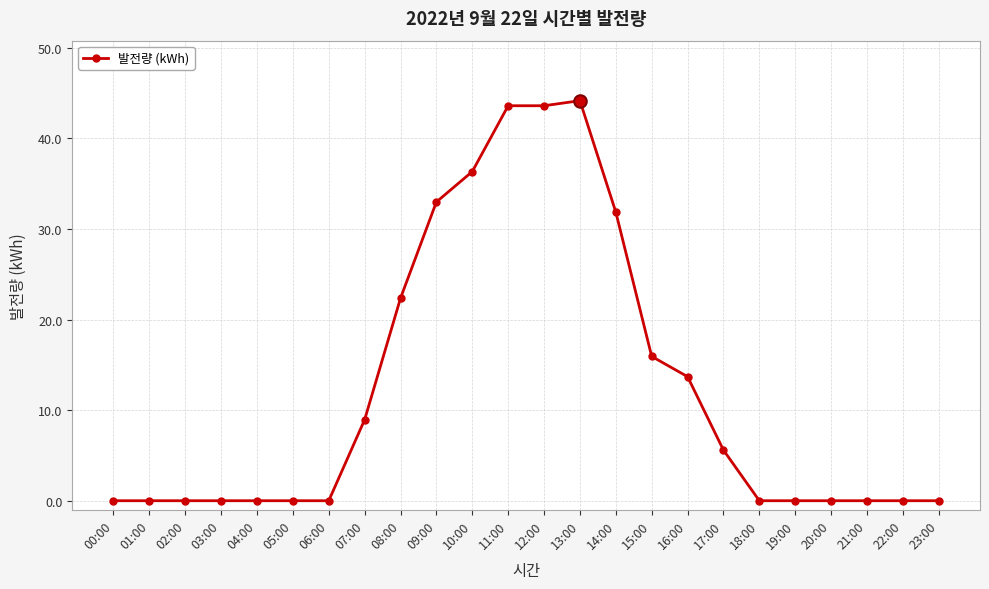

What is the change in value from 04:00 to 13:00?

+44.2